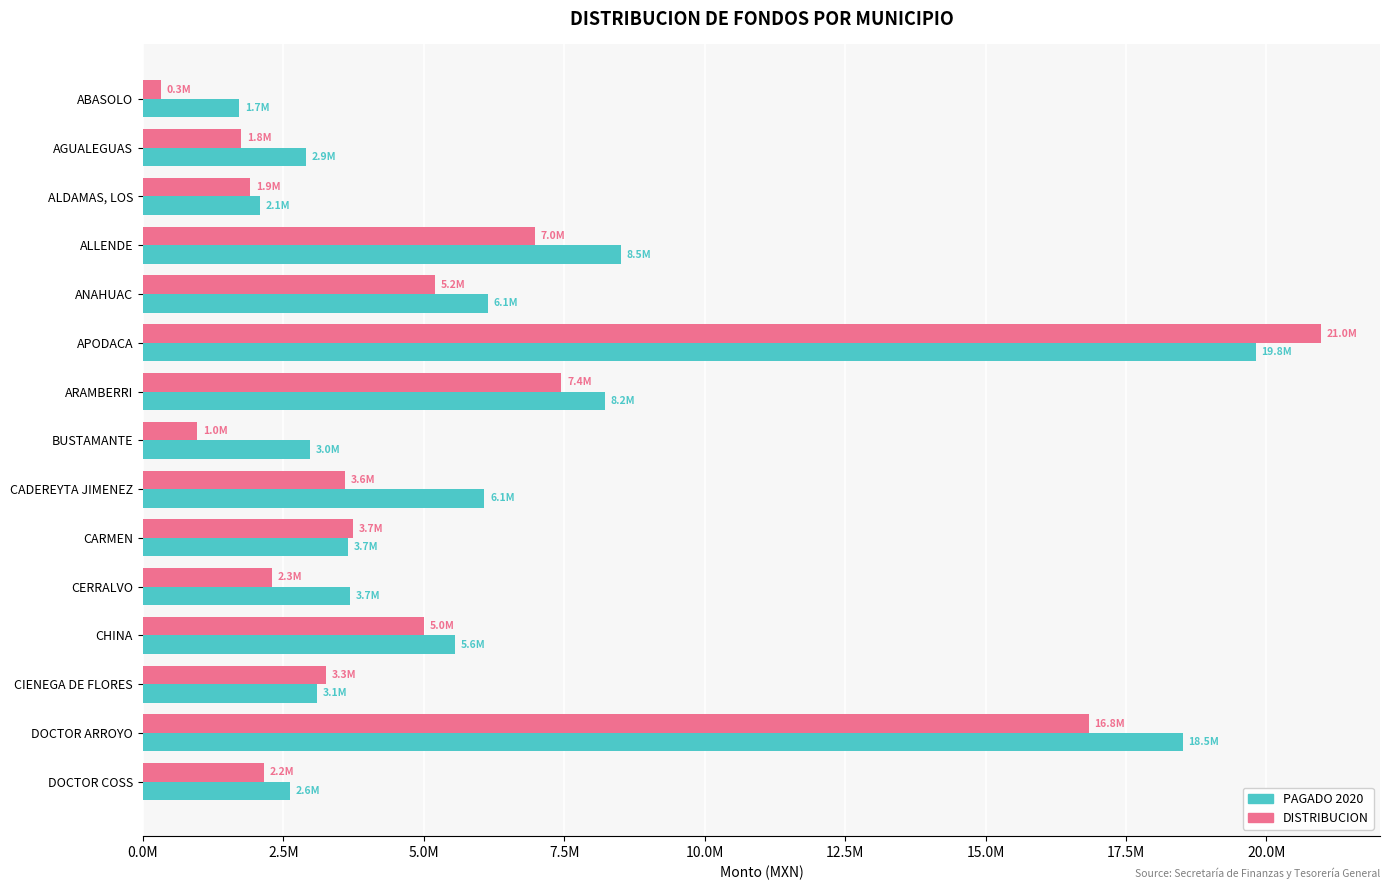

What is the highest value of the DISTRIBUCION series?

20971794.2